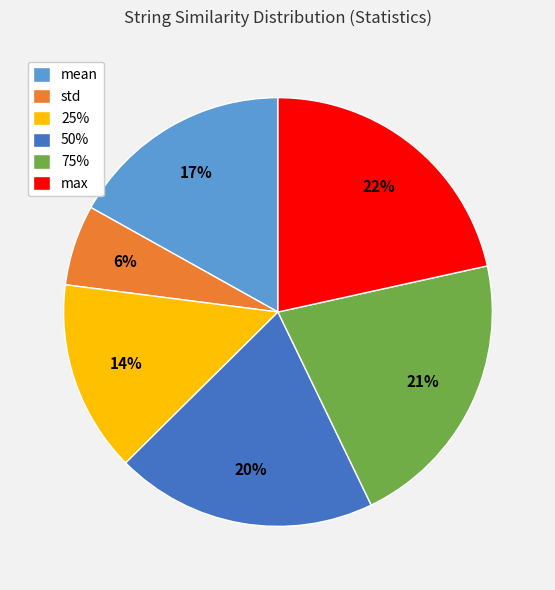

To the nearest percent, what is the difference between the 75% and std slice percentages?

15%